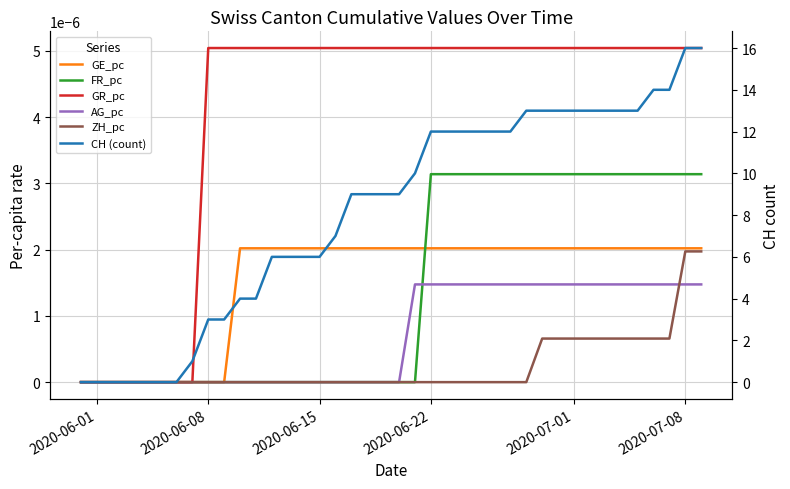

At how many categories does at least one series exceed 2?

32